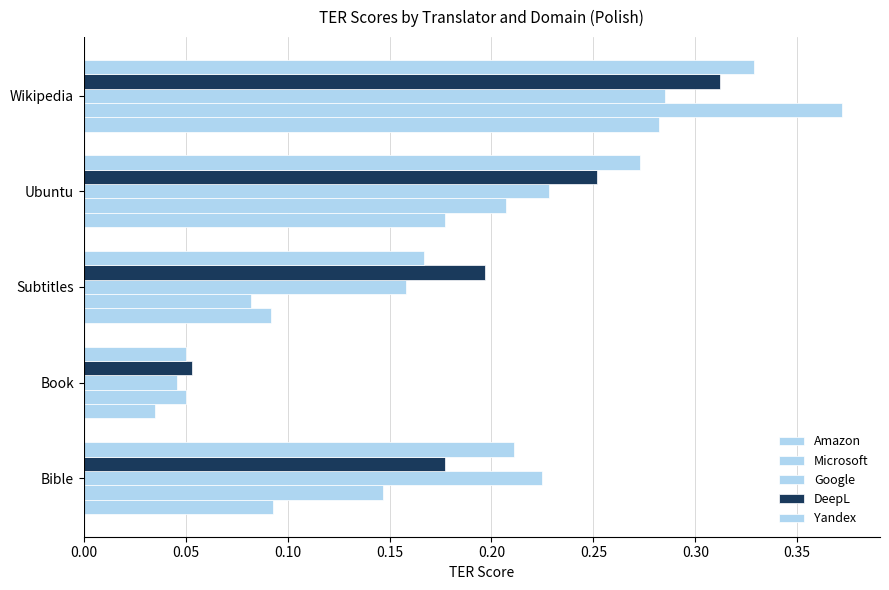

Reading left to right, what are all the values shown in this chart?

Amazon: 0.1	0.0	0.1	0.2	0.3
Microsoft: 0.1	0.1	0.1	0.2	0.4
Google: 0.2	0.0	0.2	0.2	0.3
DeepL: 0.2	0.1	0.2	0.3	0.3
Yandex: 0.2	0.1	0.2	0.3	0.3